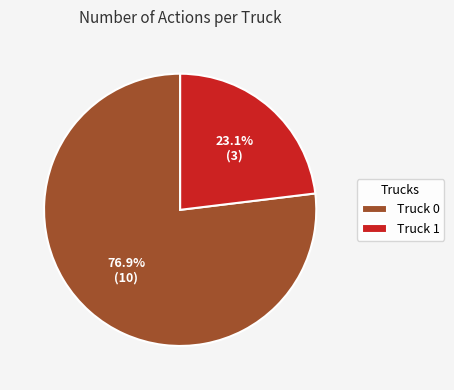

What is the total percentage of Truck 0 and Truck 1?

100.0%